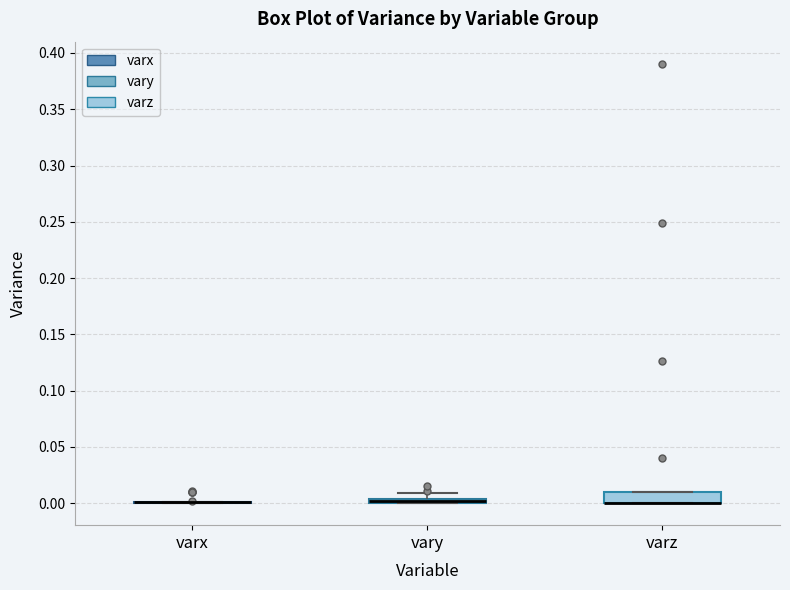

Which box is the tallest, from its lower edge to its upper edge?

varz